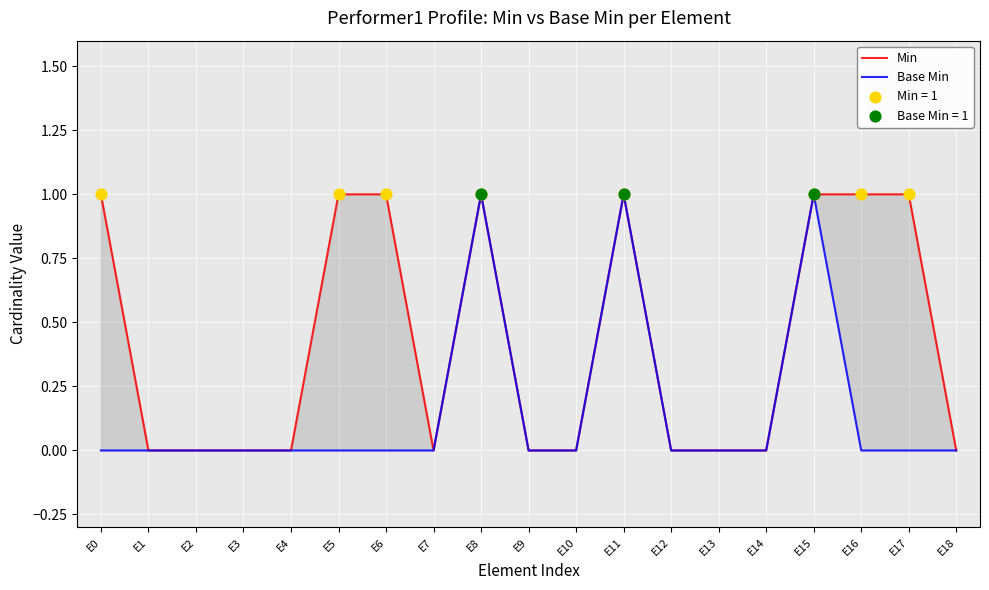

What are all the series names shown in the legend?

Min, Base Min